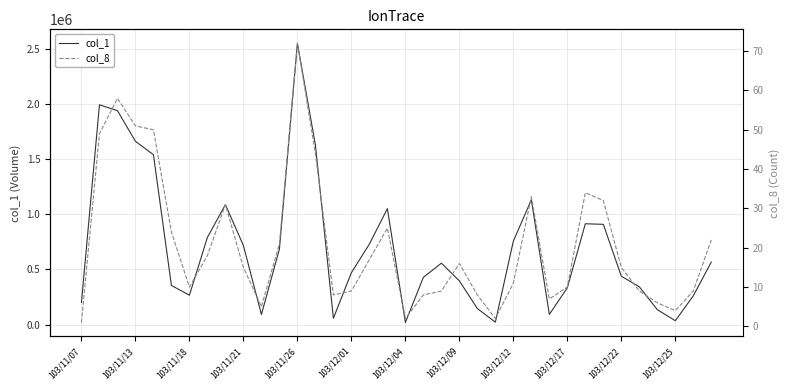

The value of col_1 at 103/11/13 is 2935814. True or false?

False